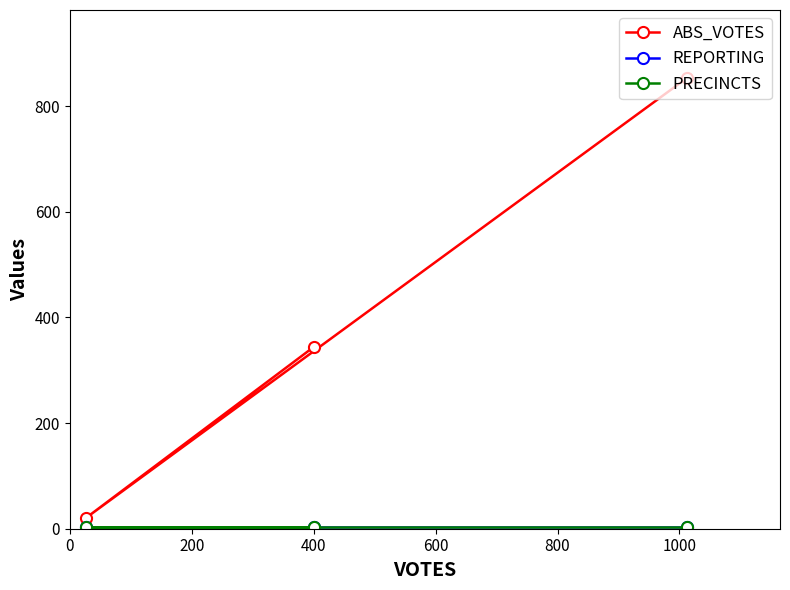

How many data points does each series have?

3